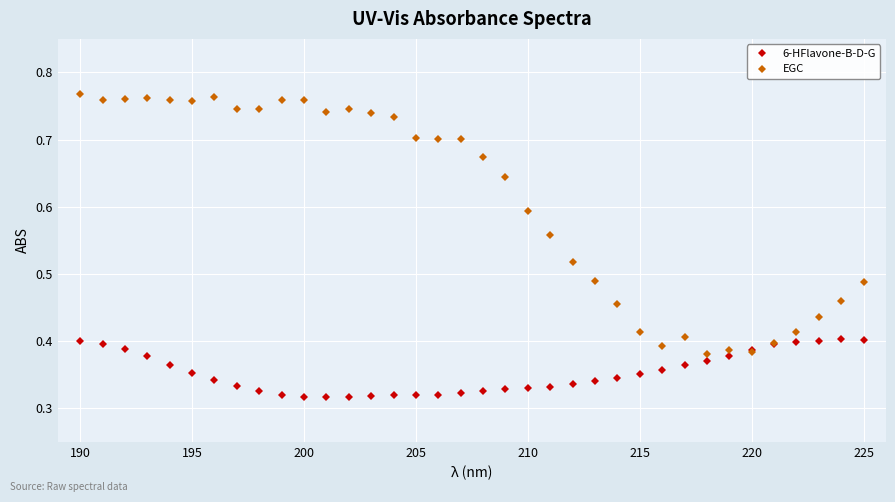

At how many categories does at least one series exceed 0?

36